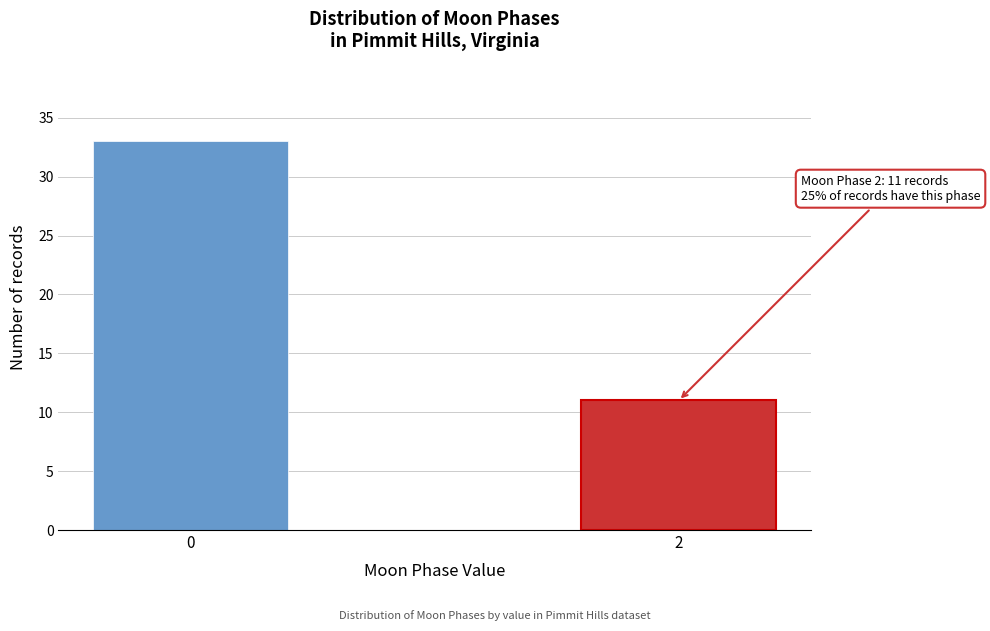

Reading left to right, list all the values displayed in this chart.

33	11